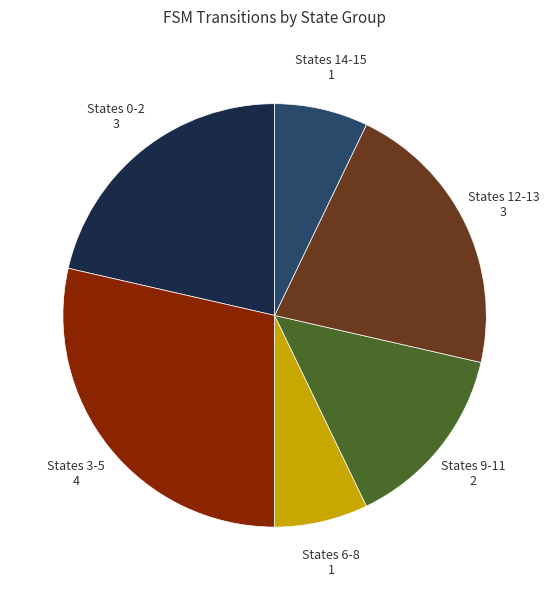

True or false: States 12-13 accounts for 11% of the total.

False